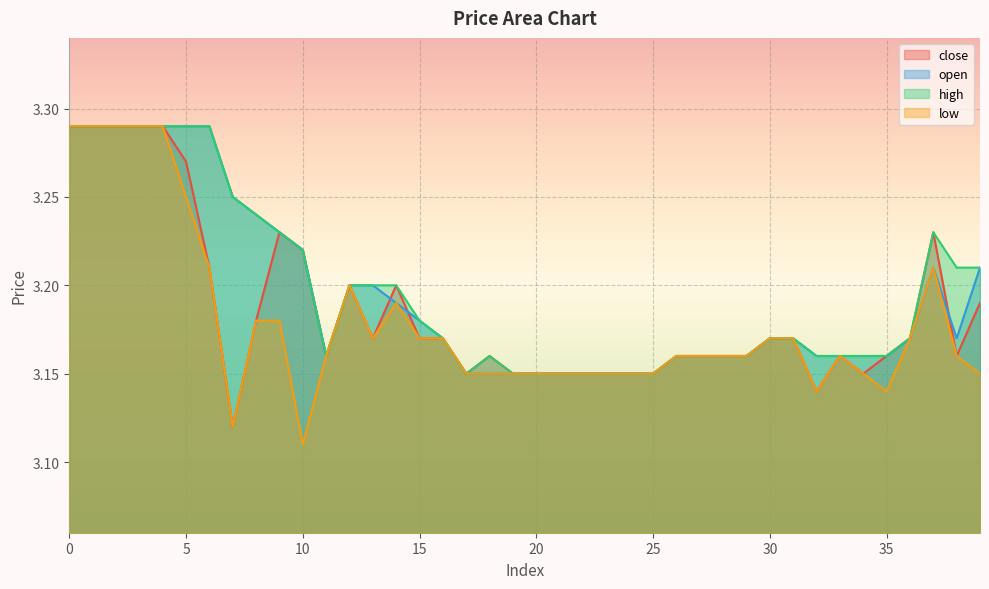

What is the average value of the close series?

3.2